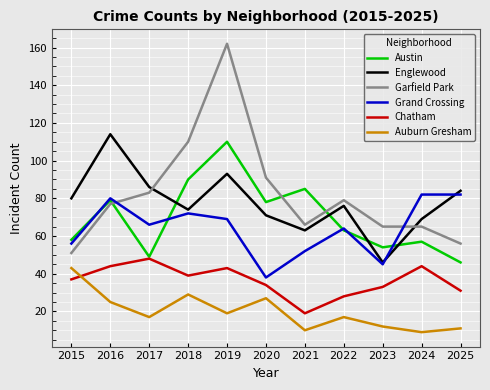

What is the sum of the Grand Crossing values at 2018 and 2021?

124